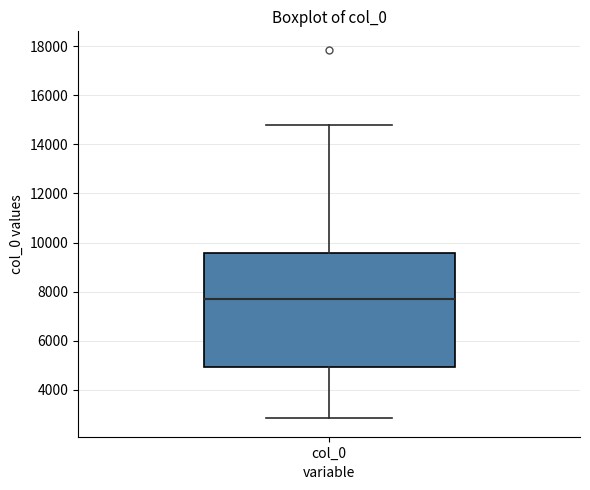

Where does the median line of the box for col_0 sit on the y-axis? The values are not printed on the chart, so give them approximately, as read against the axis.

7600